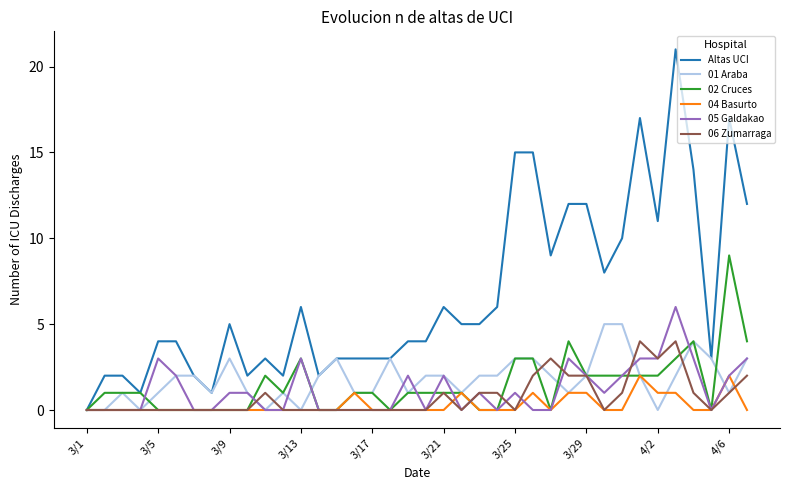

Rank the series by their maximum value, from highest to lowest.

Altas UCI, 02 Cruces, 05 Galdakao, 01 Araba, 06 Zumarraga, 04 Basurto